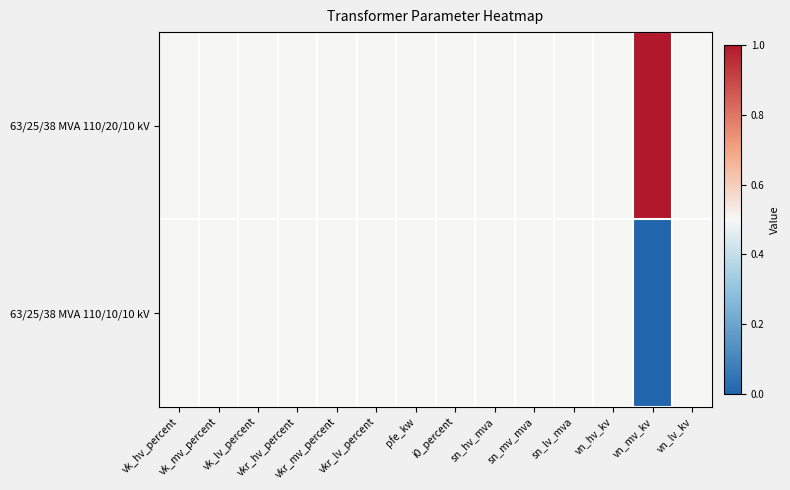

What is the total value across all series at sn_mv_mva?

1.0